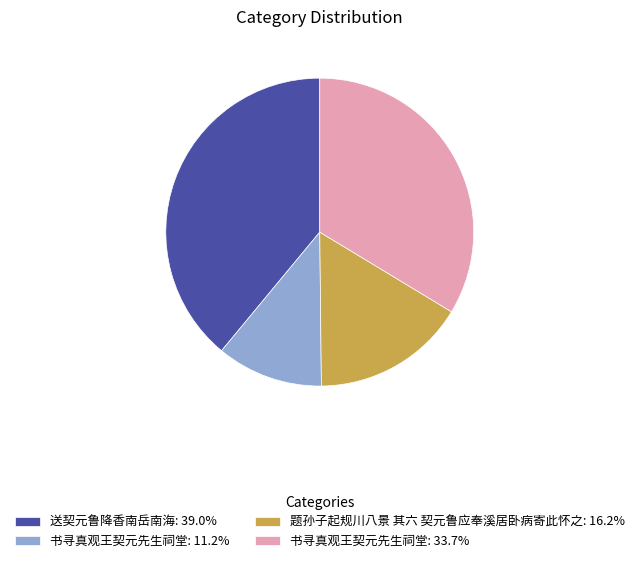

Is there a majority slice in this chart?

No